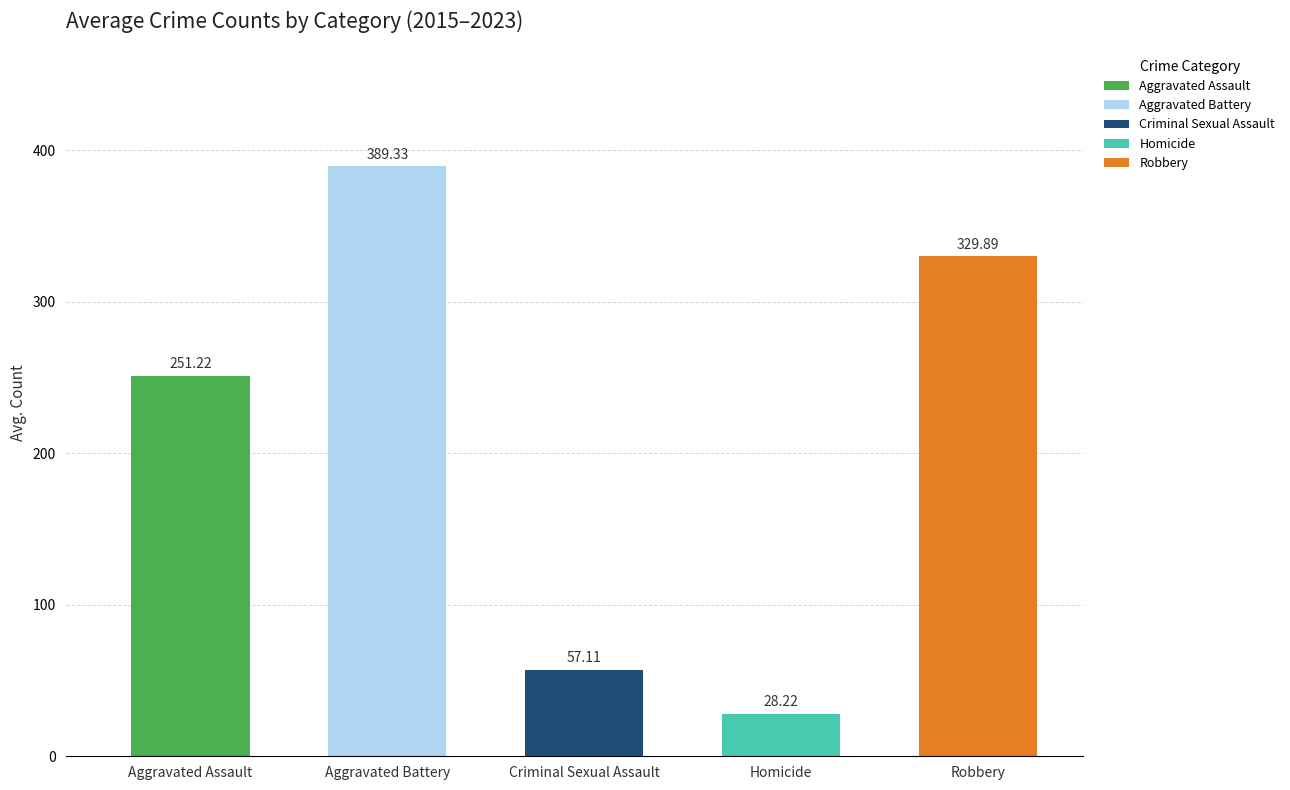

At which category does the chart reach its peak across all series?

Aggravated Battery